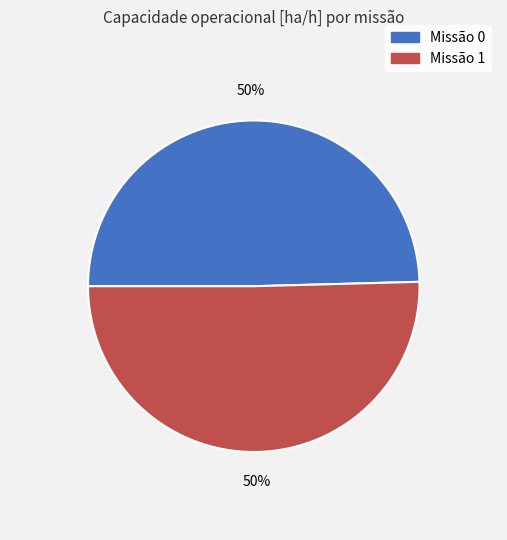

What percentage is the Missão 1 slice, to the nearest percent?

50%